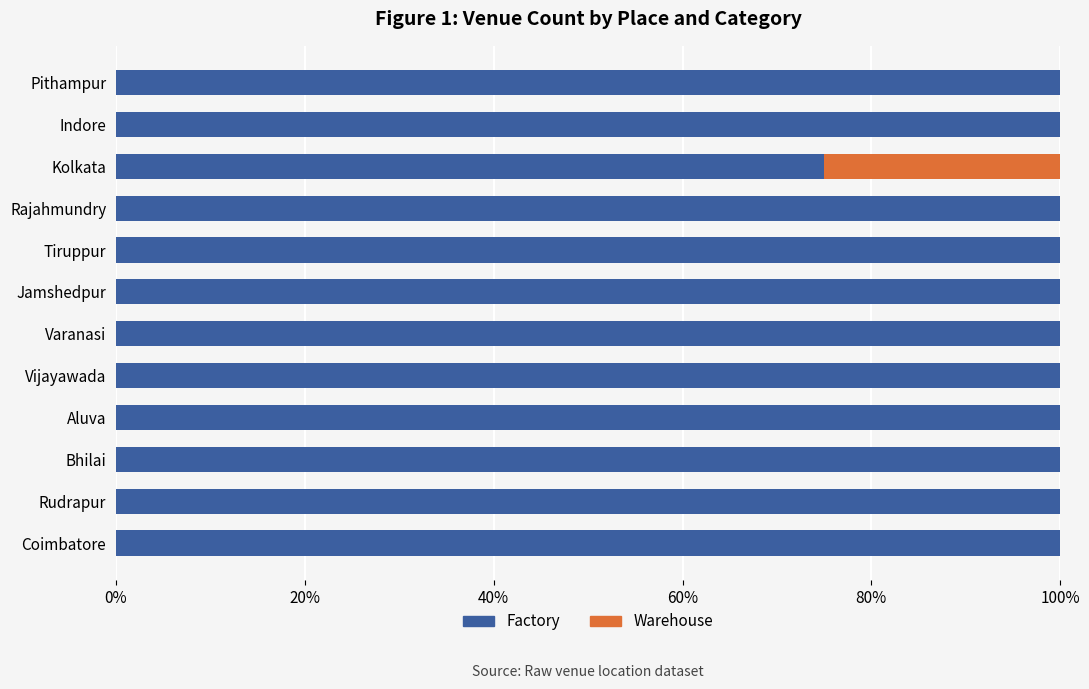

What is the maximum value for Factory?

100